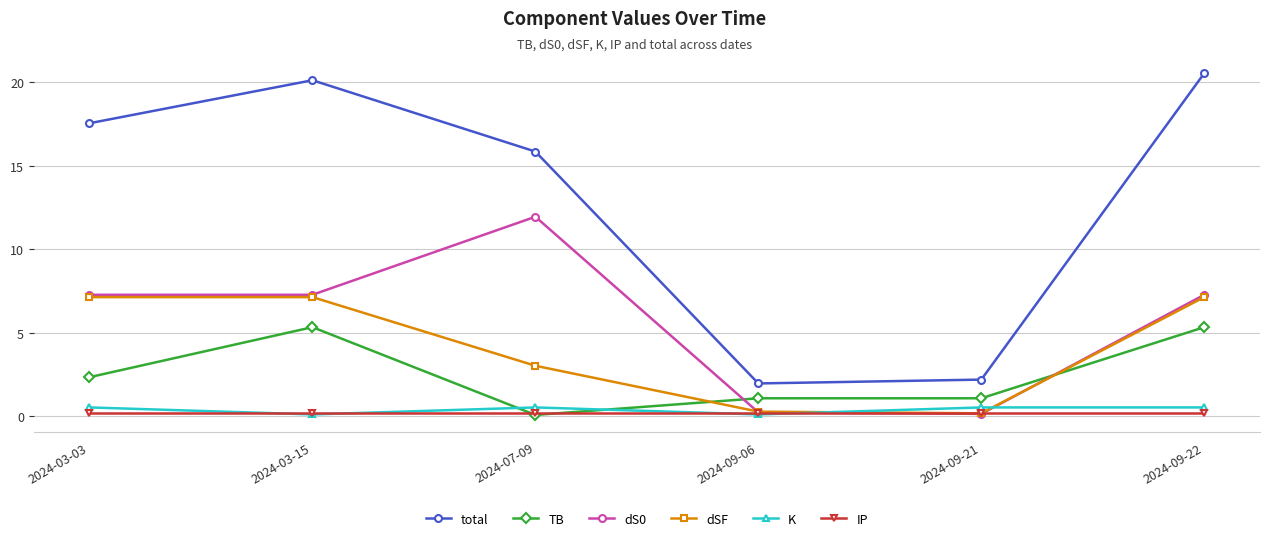

How many times do TB and IP cross each other?

2